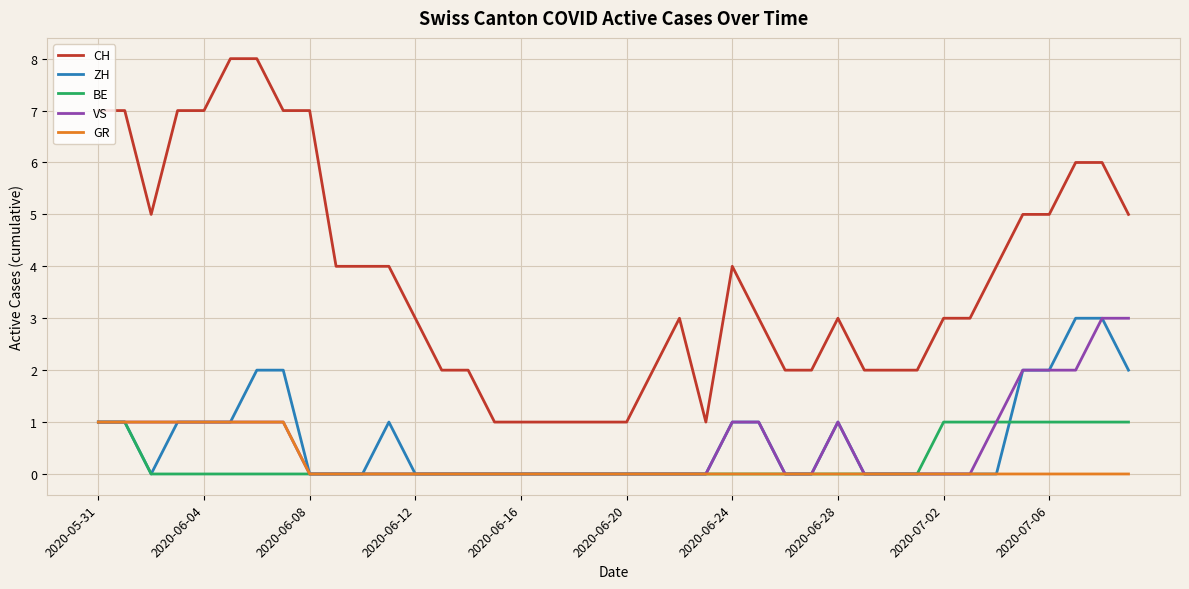

Which series has the largest total across all categories?

CH